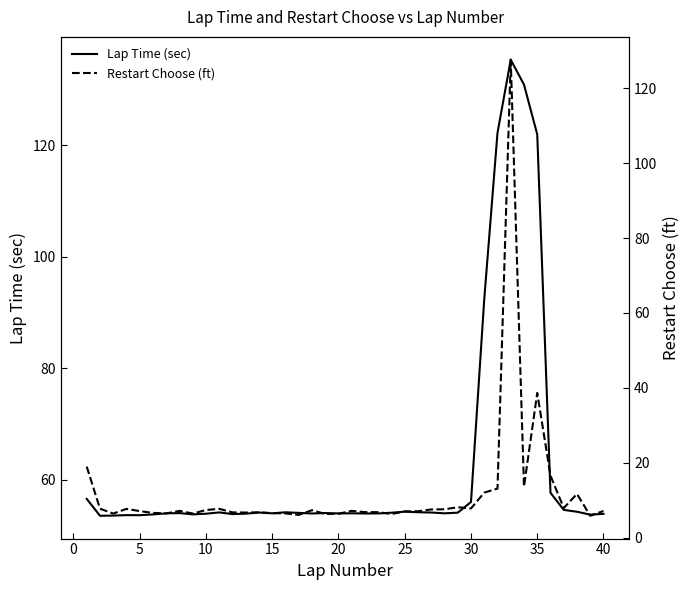

Is it true that Lap Time (sec) equals 78.2 at 40?

False